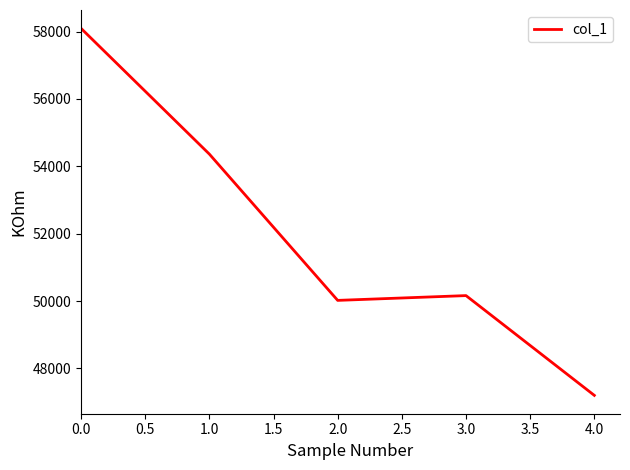

What is the change in value from 0.0 to 1.0?

-3733